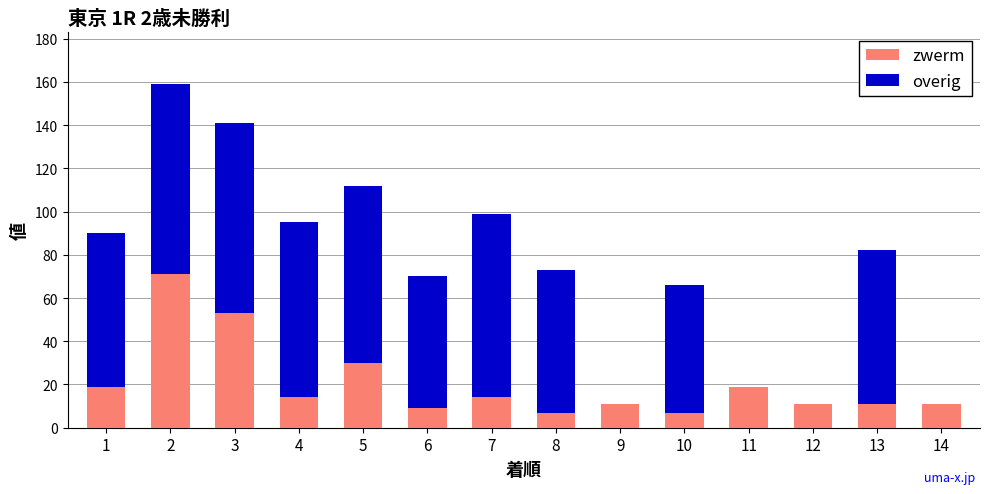

What is the sum of all zwerm values?

287